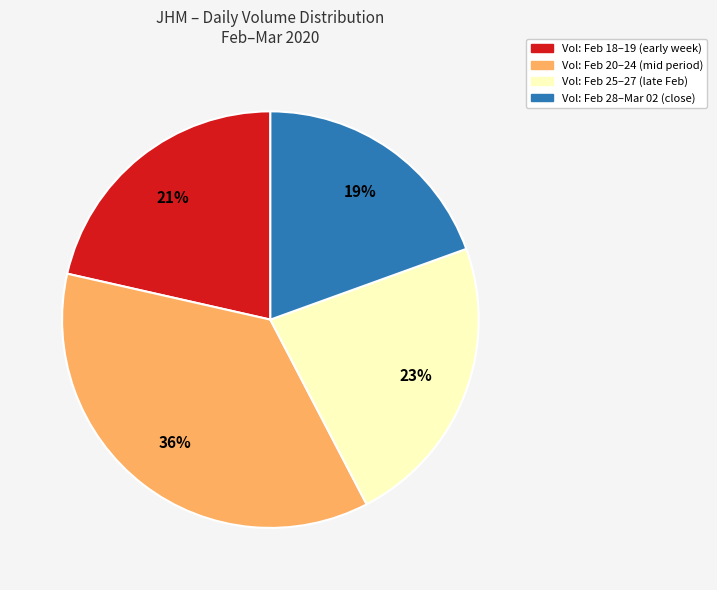

To the nearest percent, what is the average slice percentage?

25%